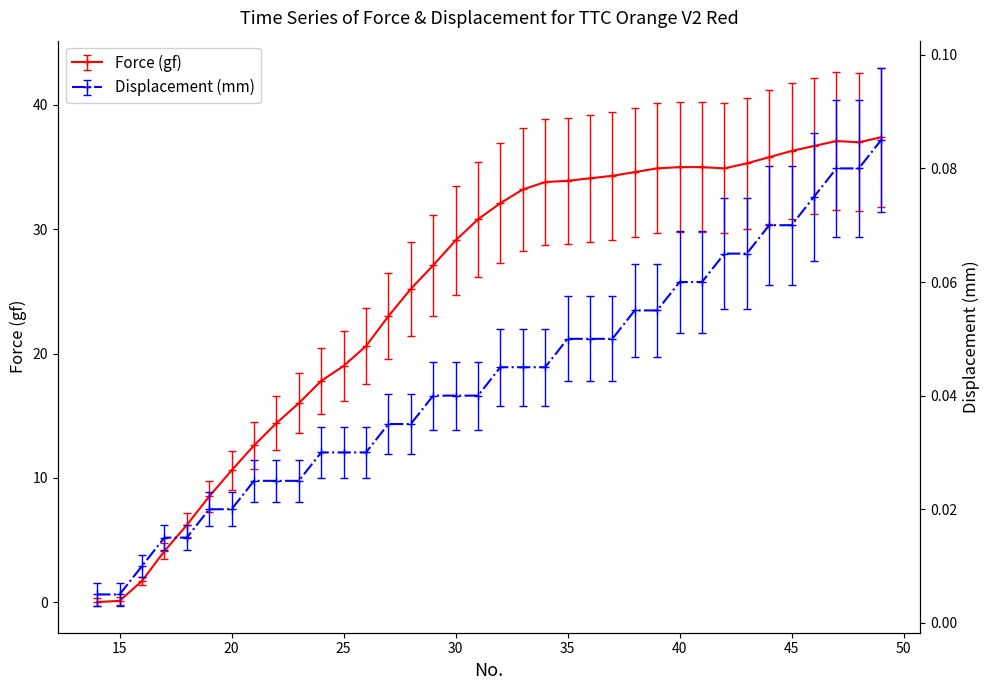

Reading right to left, transcribe all the data shown in this chart.

Force (gf): 37.4	37.0	37.1	36.7	36.3	35.8	35.3	34.9	35.0	35.0	34.9	34.6	34.3	34.1	33.9	33.8	33.2	32.1	30.8	29.1	27.1	25.2	23.0	20.6	19.0	17.8	16.0	14.4	12.6	10.6	8.5	6.2	4.1	1.7	0.1	0.0
Displacement (mm): 0.1	0.1	0.1	0.1	0.1	0.1	0.1	0.1	0.1	0.1	0.1	0.1	0.1	0.1	0.1	0.0	0.0	0.0	0.0	0.0	0.0	0.0	0.0	0.0	0.0	0.0	0.0	0.0	0.0	0.0	0.0	0.0	0.0	0.0	0.0	0.0